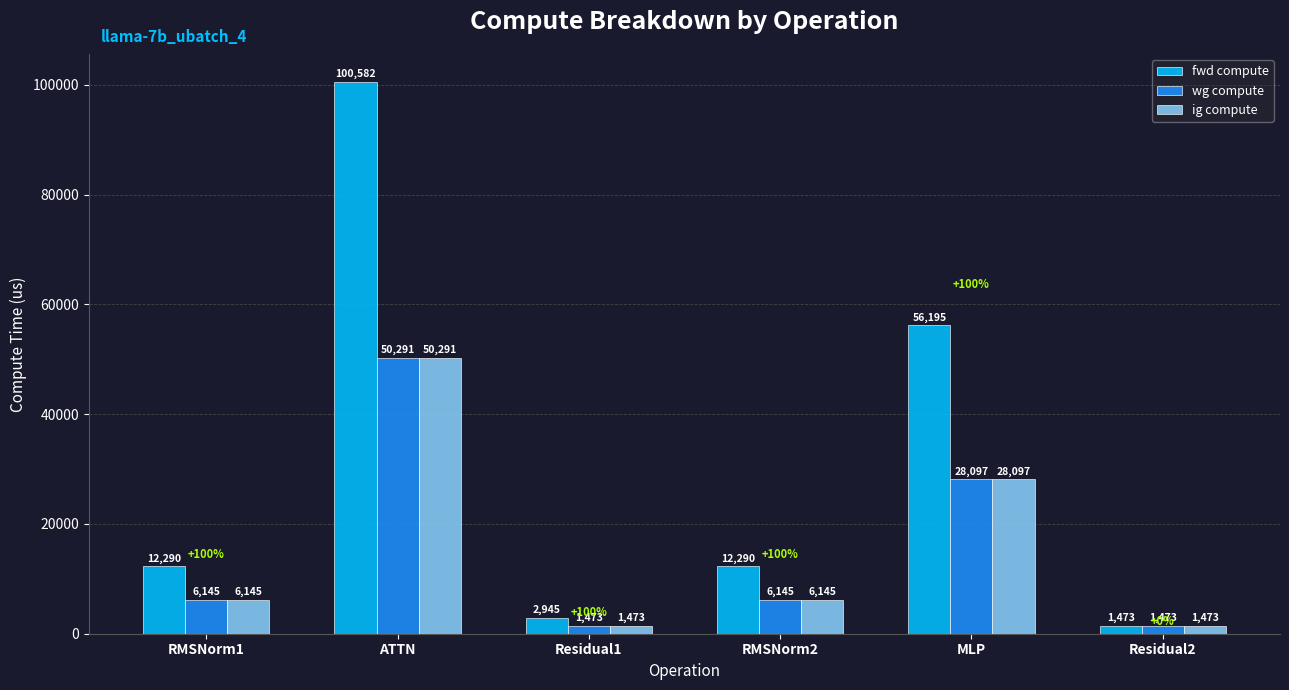

Is the value of wg compute at Residual1 greater than the value of ig compute at ATTN?

No